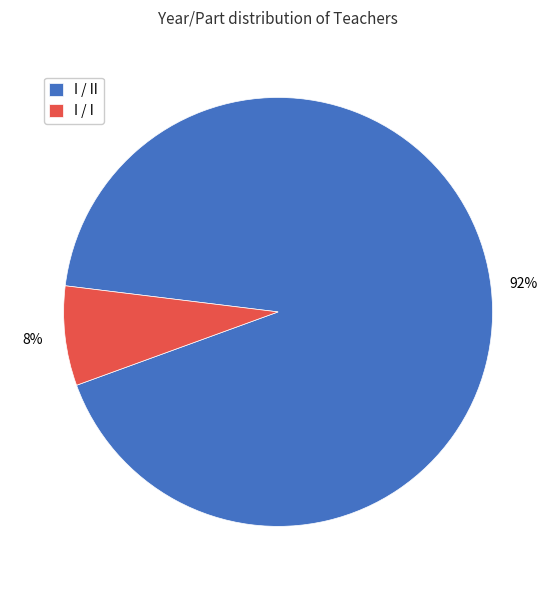

Which slice is the smallest?

I / I